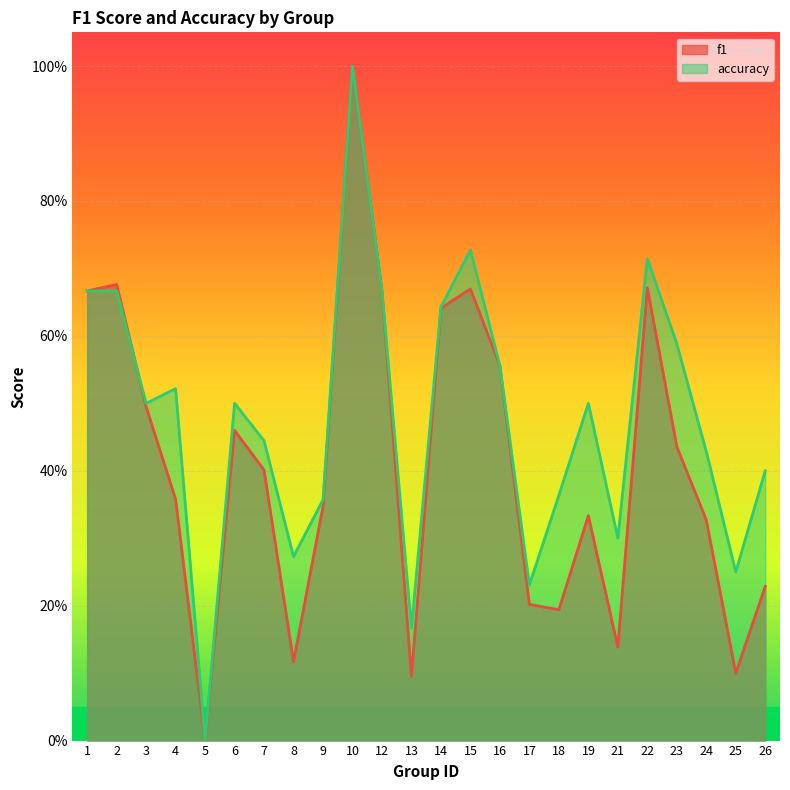

What is the maximum value for f1?

1.0